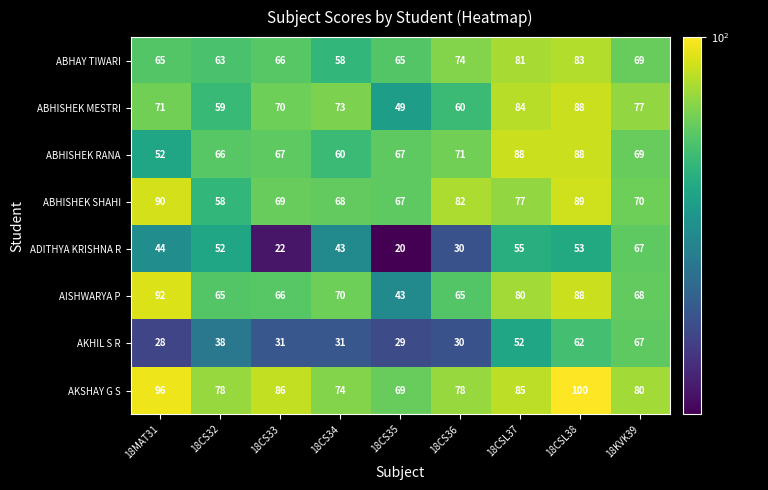

Is it true that AKHIL S R equals 31 at 18CS33?

True